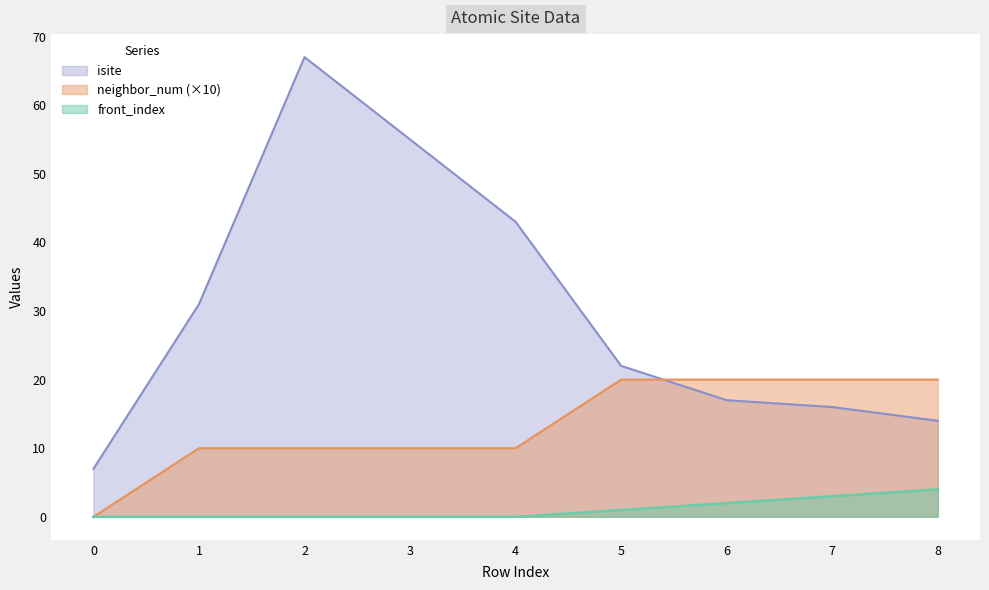

True or false: front_index has a value of 0 at 5.

False